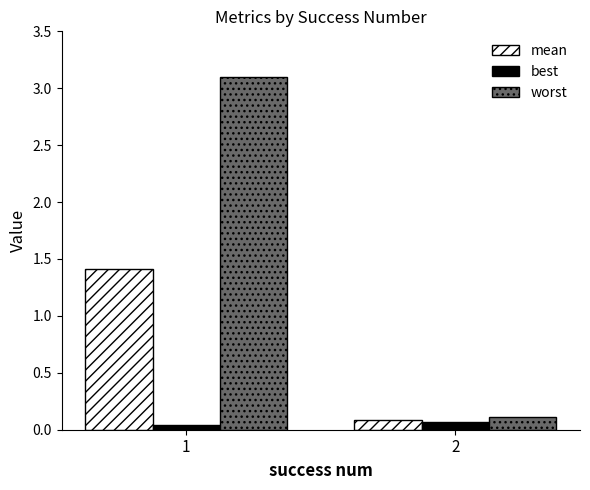

What is the difference between the highest and lowest values at 1?

3.1